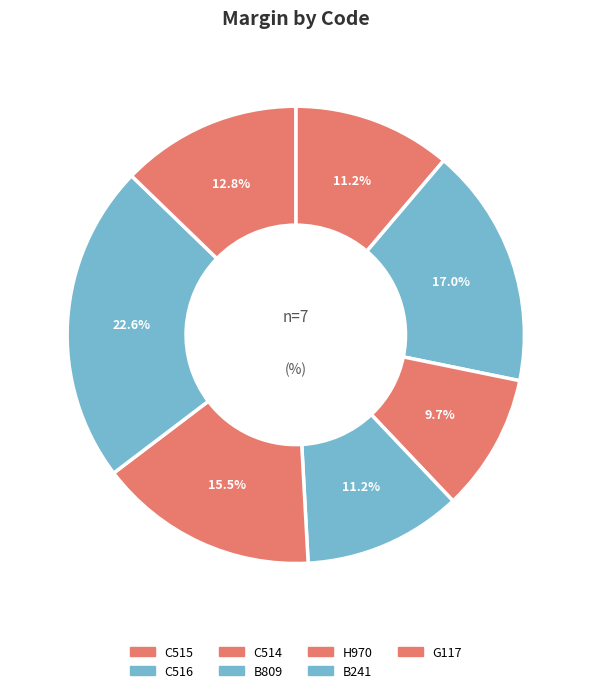

Rank the categories by value from lowest to highest.

C514, C515, B809, G117, H970, C516, B241